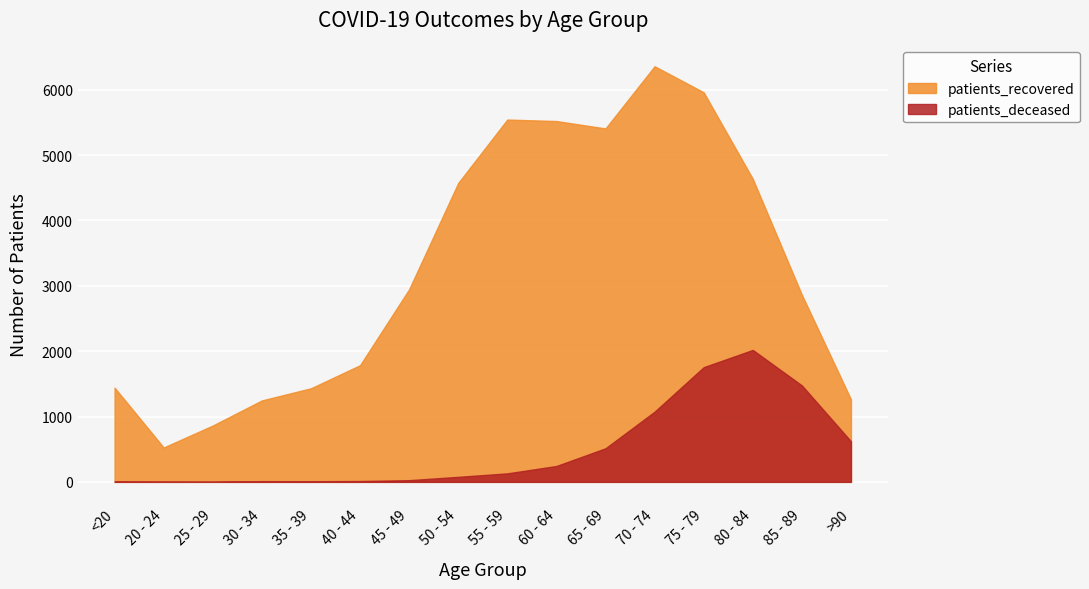

What is the value of the patients_deceased point at the 7th from the left?

26